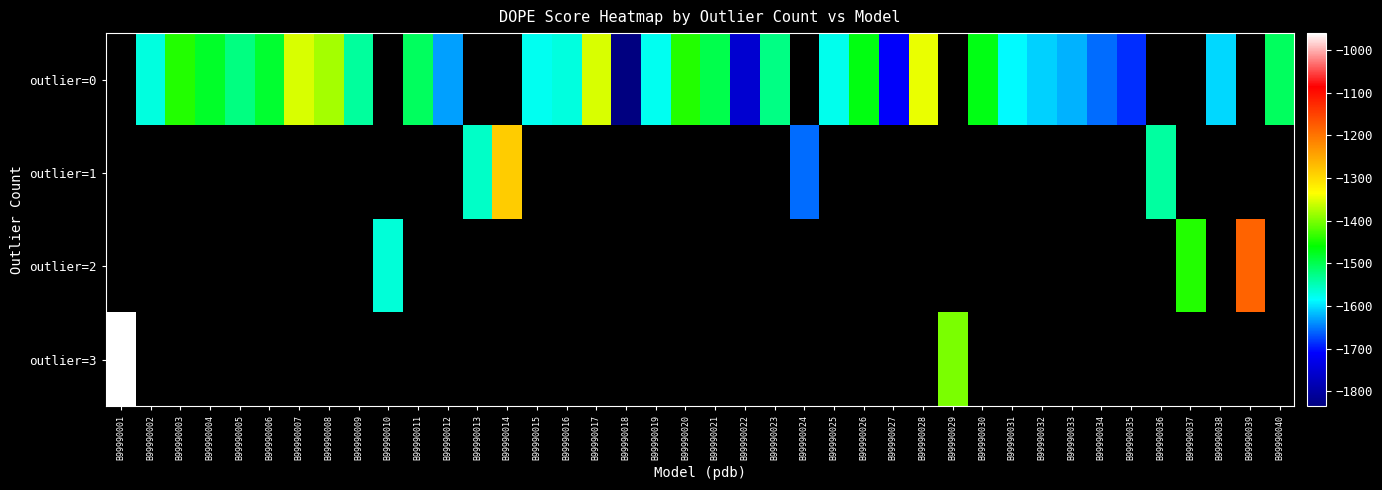

Which has a higher value, B99990034 or B99990023?

B99990023